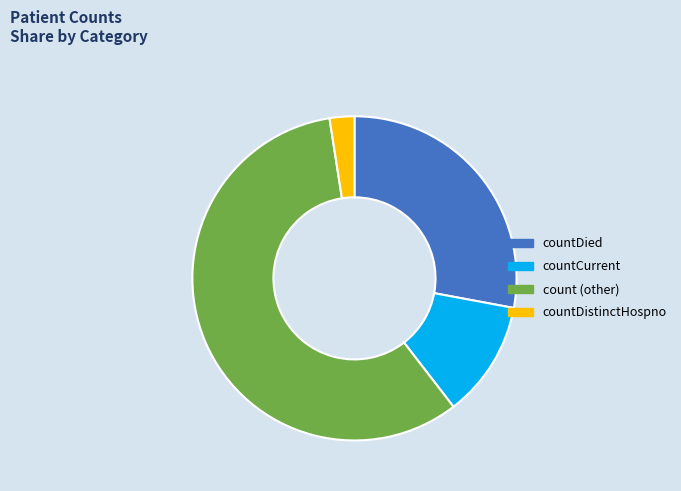

Rank the categories by value from lowest to highest.

countDistinctHospno, countCurrent, countDied, count (other)